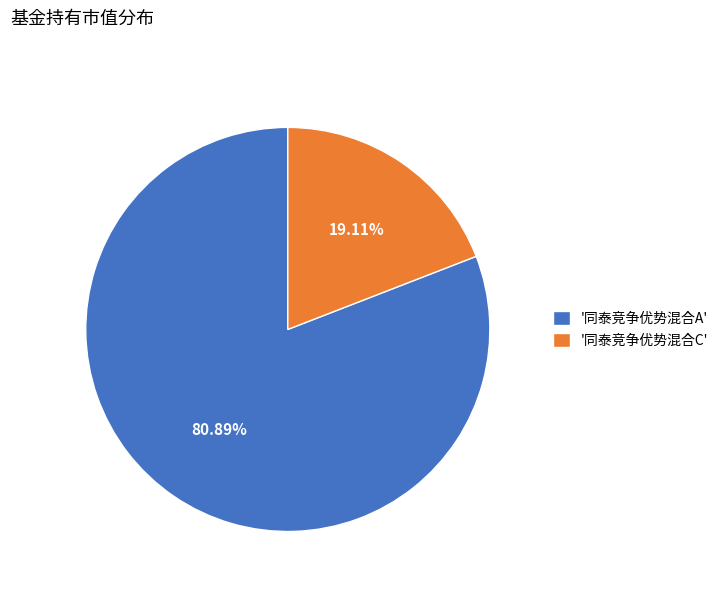

How many segments does this pie chart have?

2